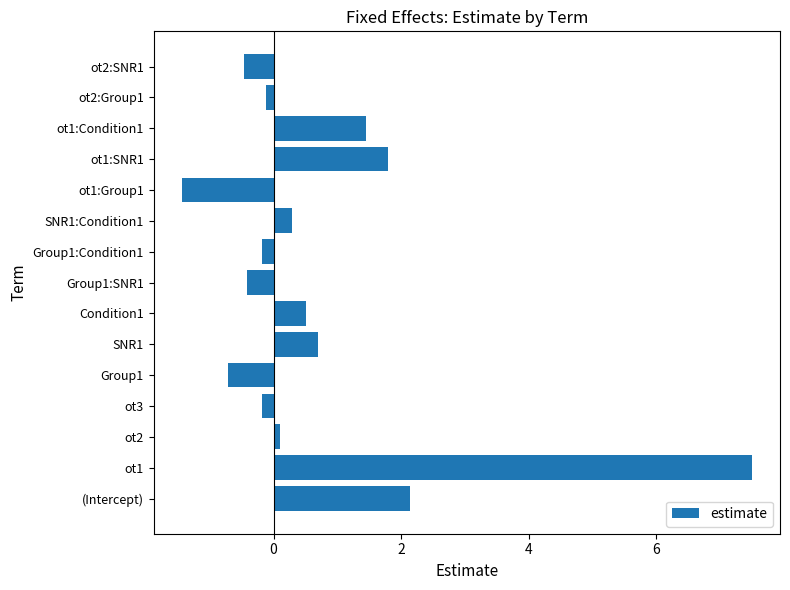

The value at SNR1:Condition1 is 0.3. True or false?

True